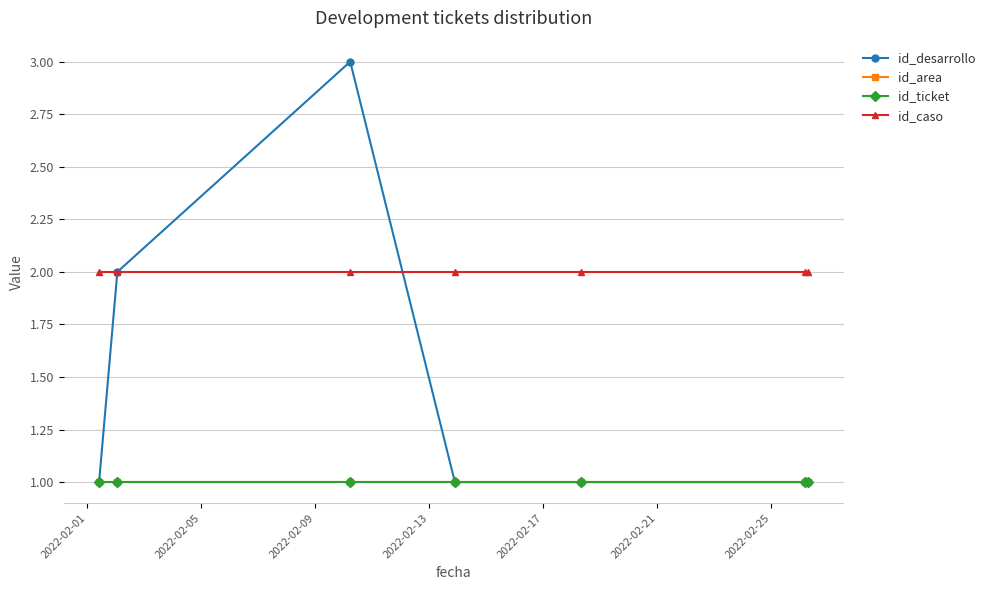

Which series has the widest spread of values?

id_desarrollo